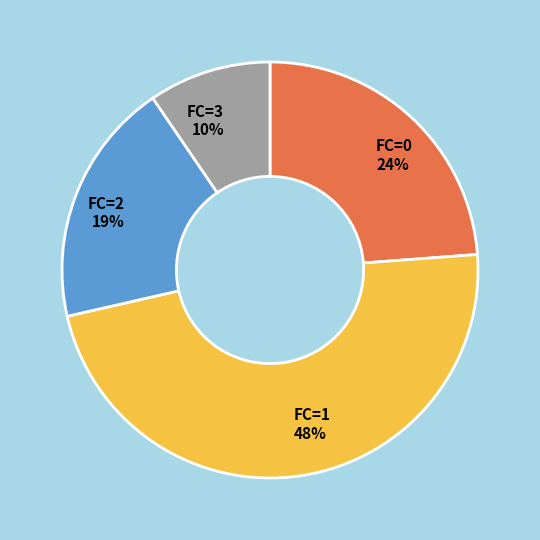

What is the ratio of the value at FC=2 to the value at FC=1?

0.4